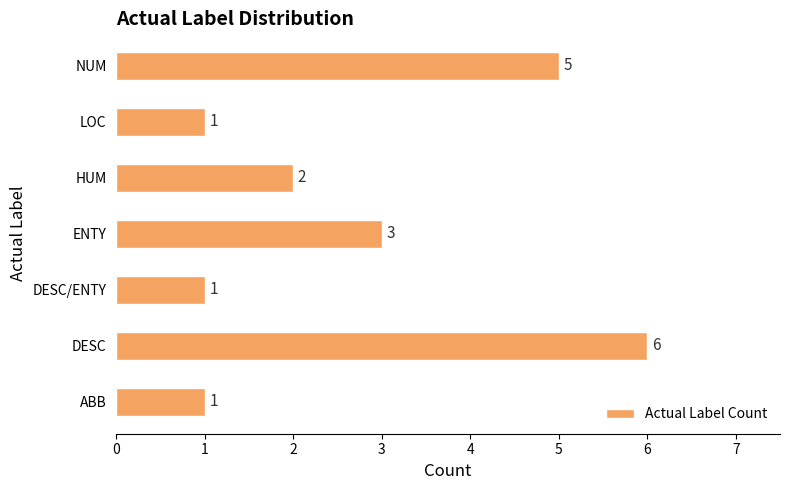

What is the average value?

3